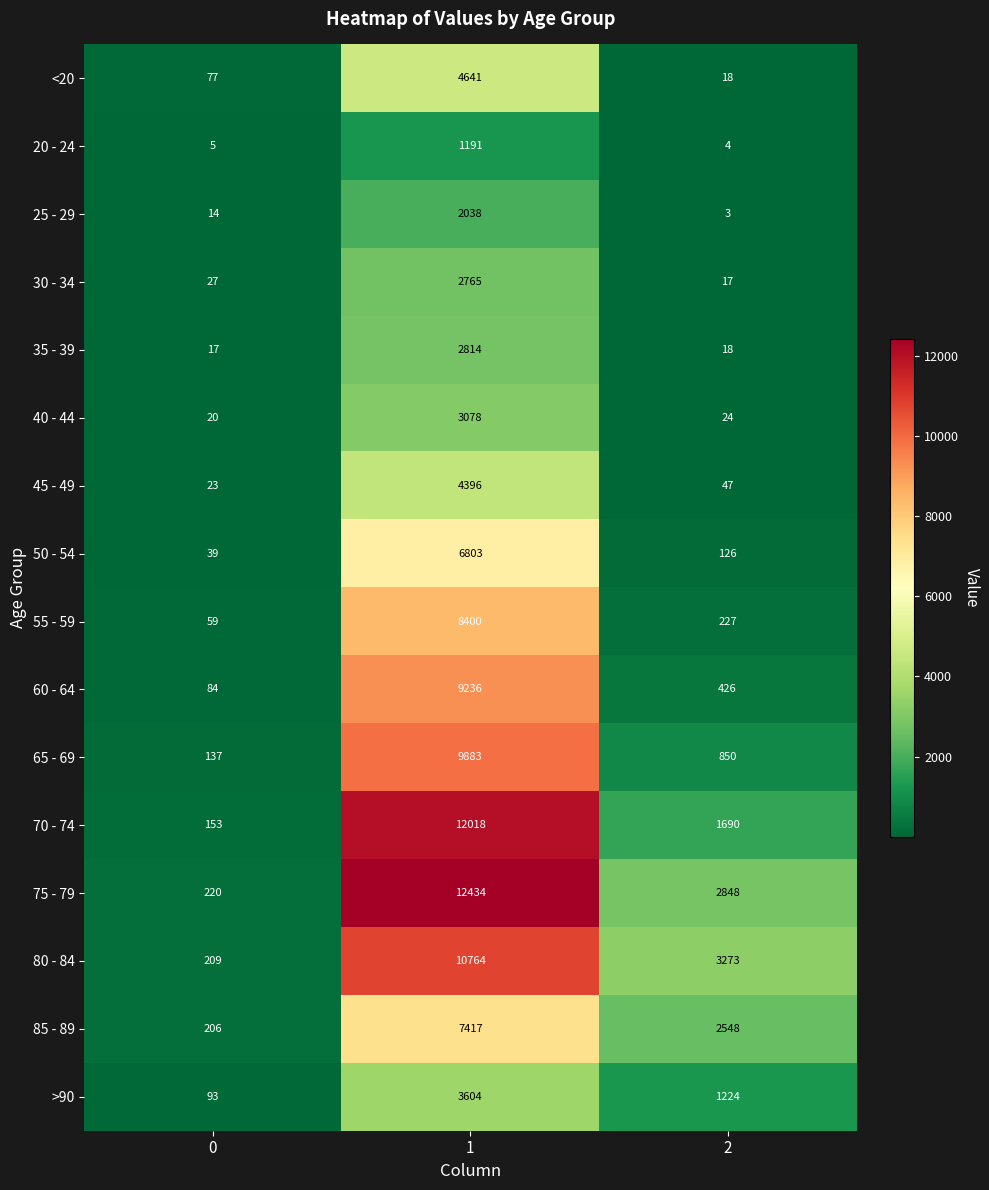

At 1, list the series in order from smallest to largest.

20 - 24, 25 - 29, 30 - 34, 35 - 39, 40 - 44, >90, 45 - 49, <20, 50 - 54, 85 - 89, 55 - 59, 60 - 64, 65 - 69, 80 - 84, 70 - 74, 75 - 79